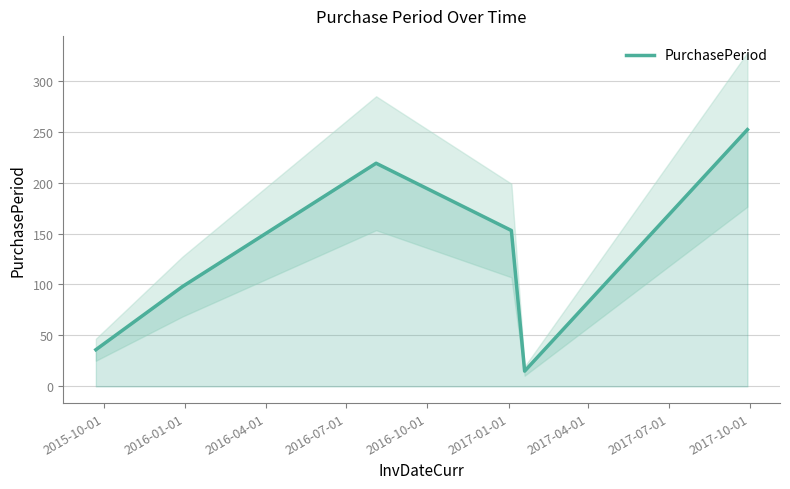

What is the maximum value for PurchasePeriod?

252